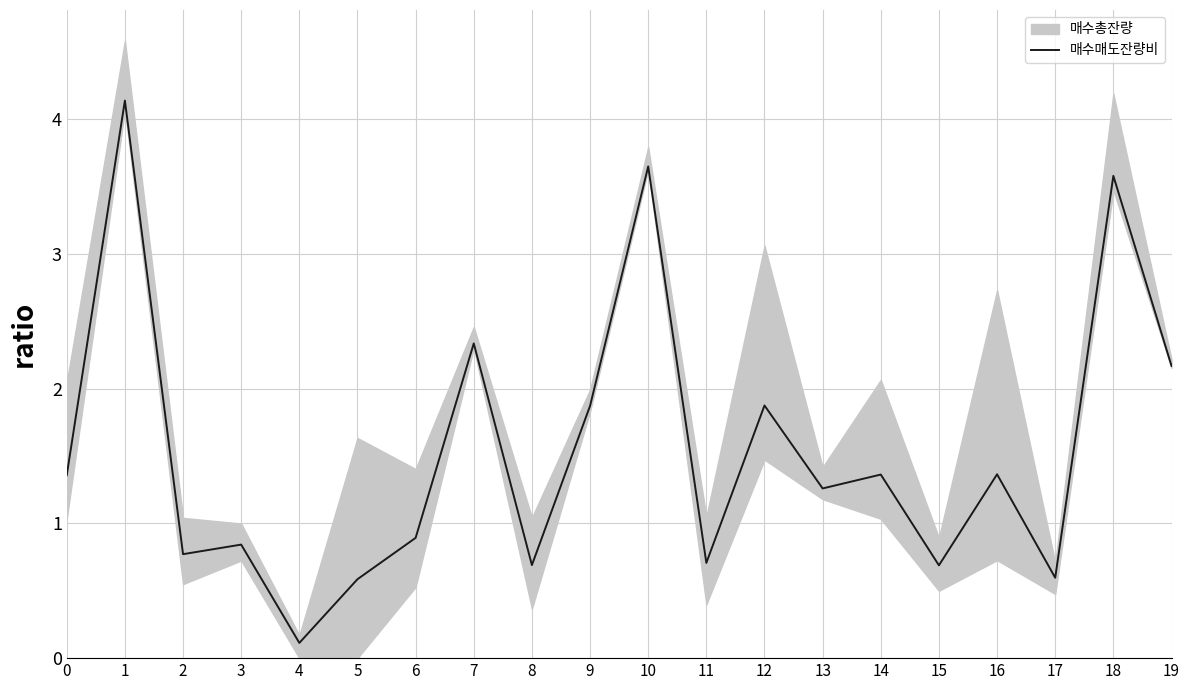

How many values exceed 1?

11